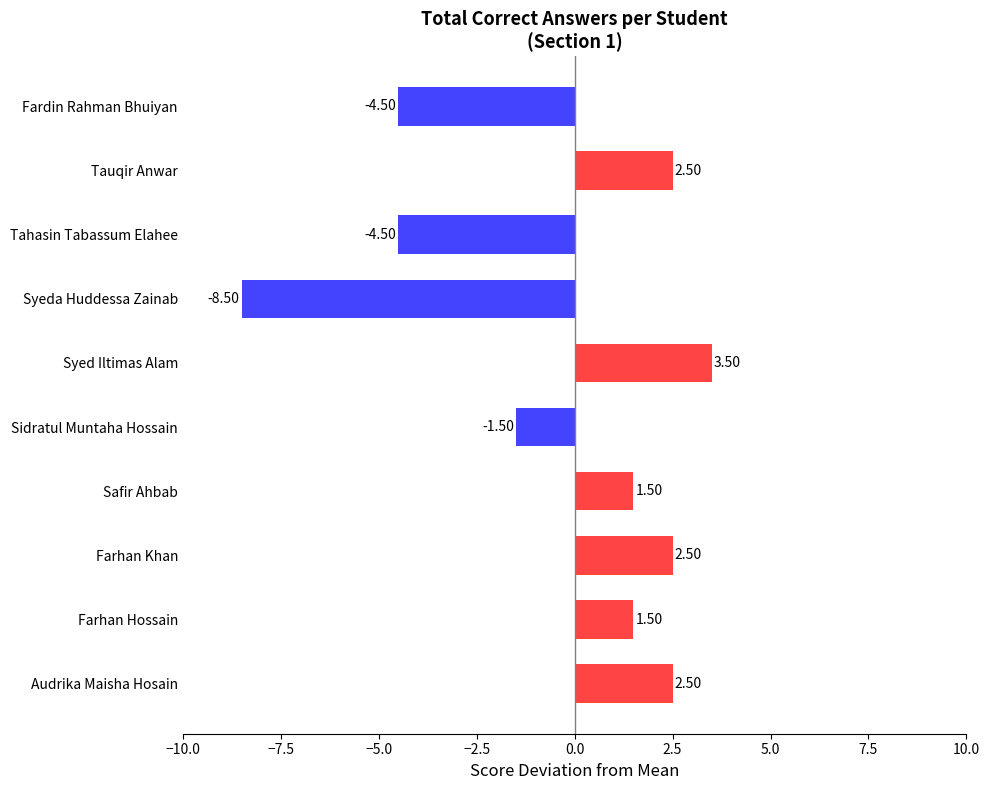

Which category has the highest value across all series?

Syed Iltimas Alam